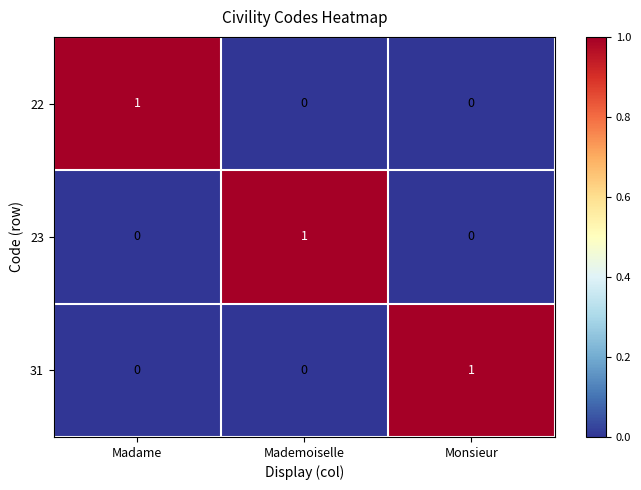

At how many categories does at least one series exceed 0?

3